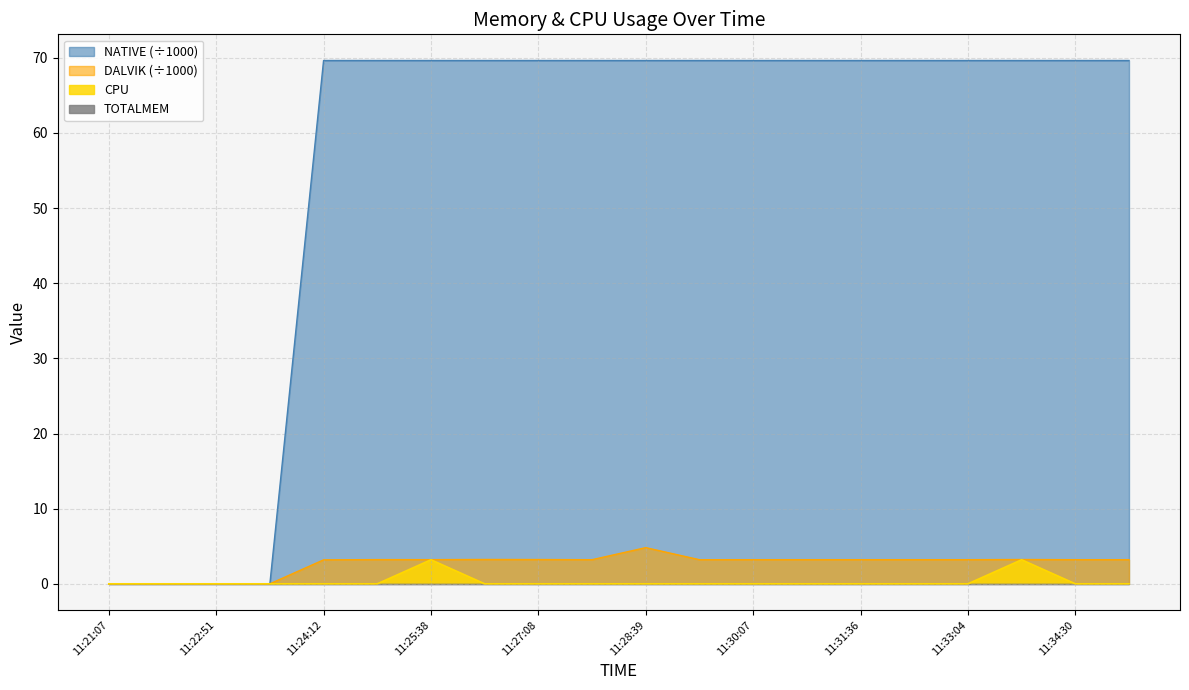

True or false: CPU has a value of 0.0 at 11:29:24.

True